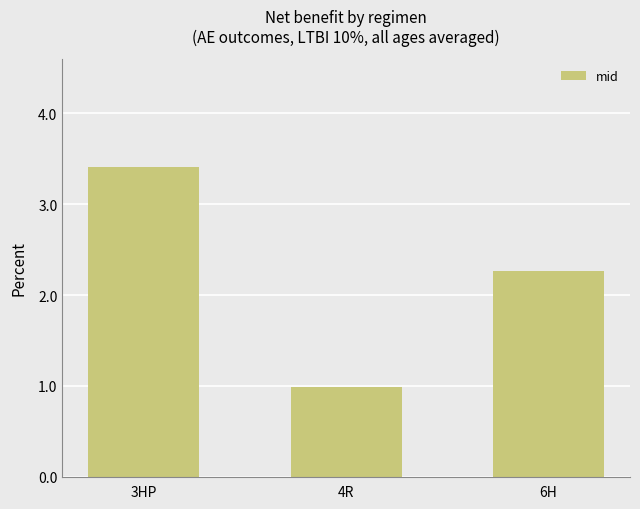

Does the chart contain any negative values?

No